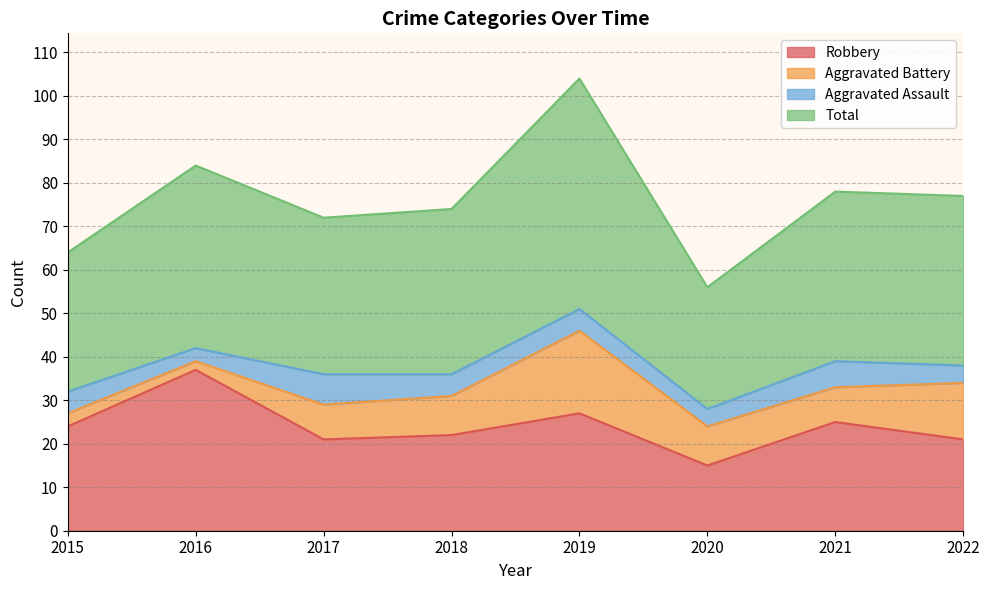

At which label does Robbery reach its minimum?

2020